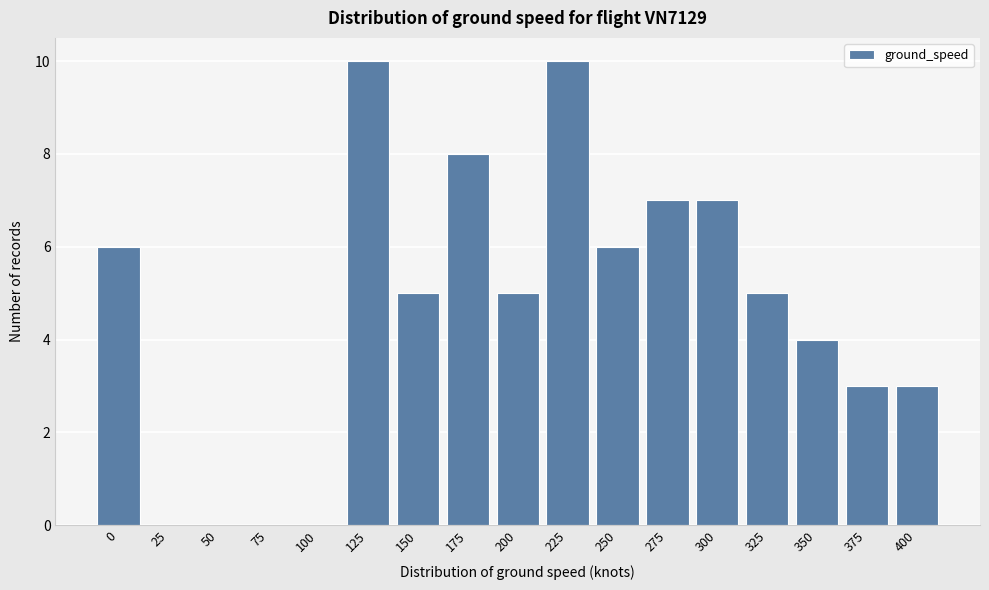

Reading left to right, what are all the values shown in this chart?

0=6	25=0	50=0	75=0	100=0	125=10	150=5	175=8	200=5	225=10	250=6	275=7	300=7	325=5	350=4	375=3	400=3